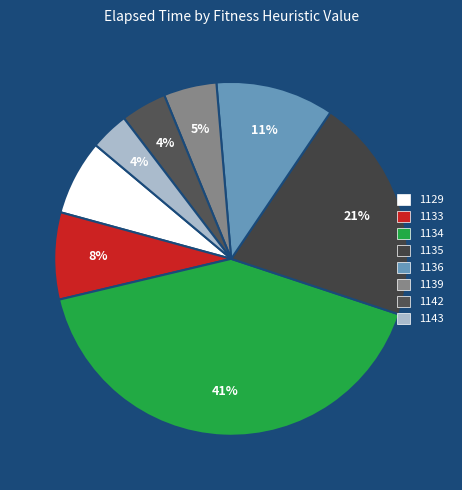

To the nearest percent, what is the combined percentage of 1142 and 1134?

45%